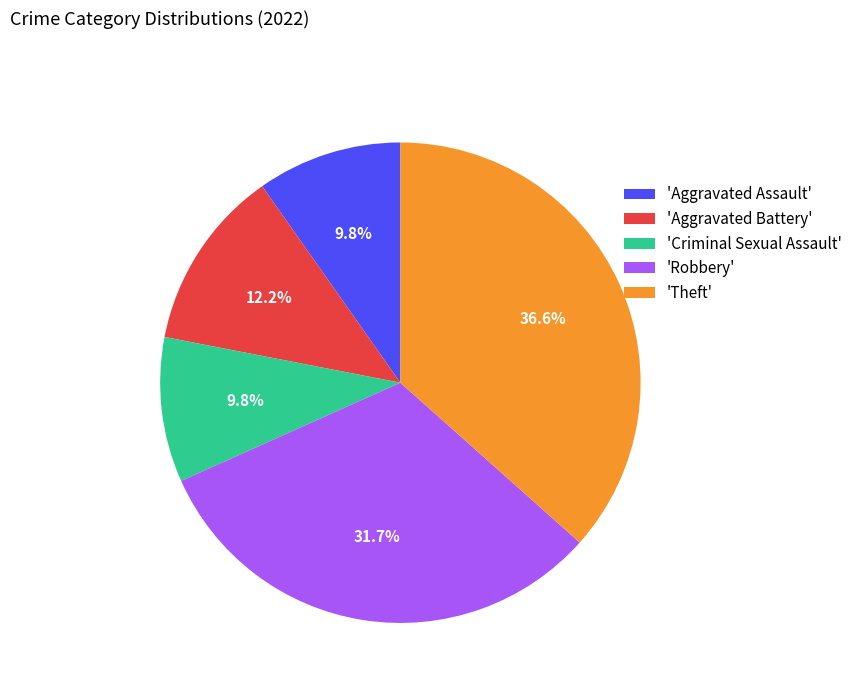

What portion of the pie excludes 'Theft'?

63.4%